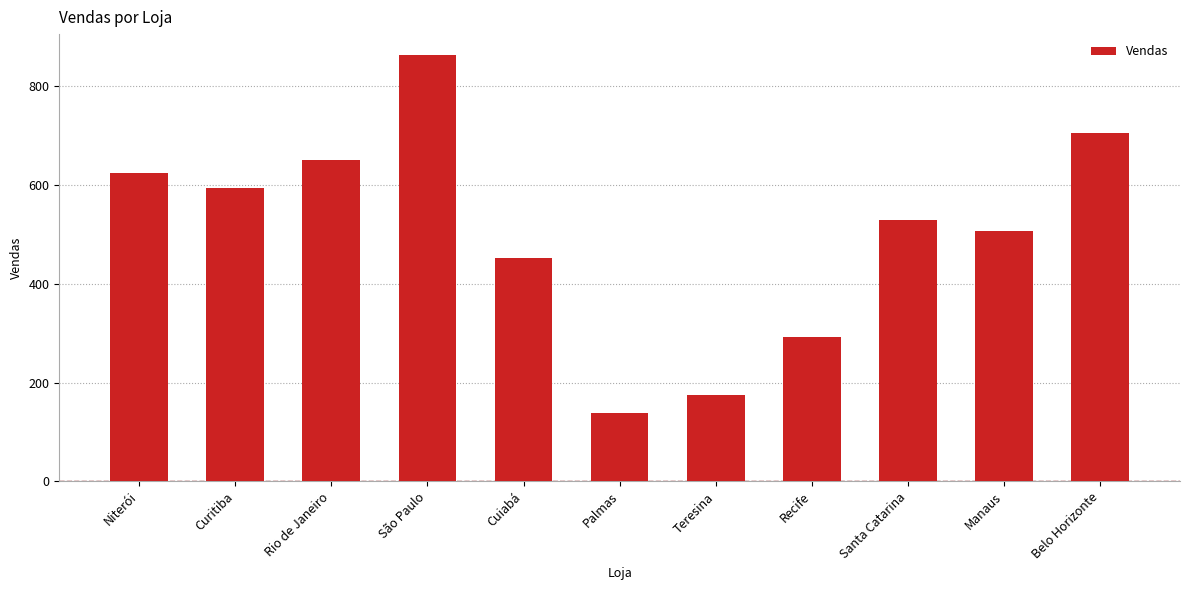

What position from the right is Belo Horizonte?

1